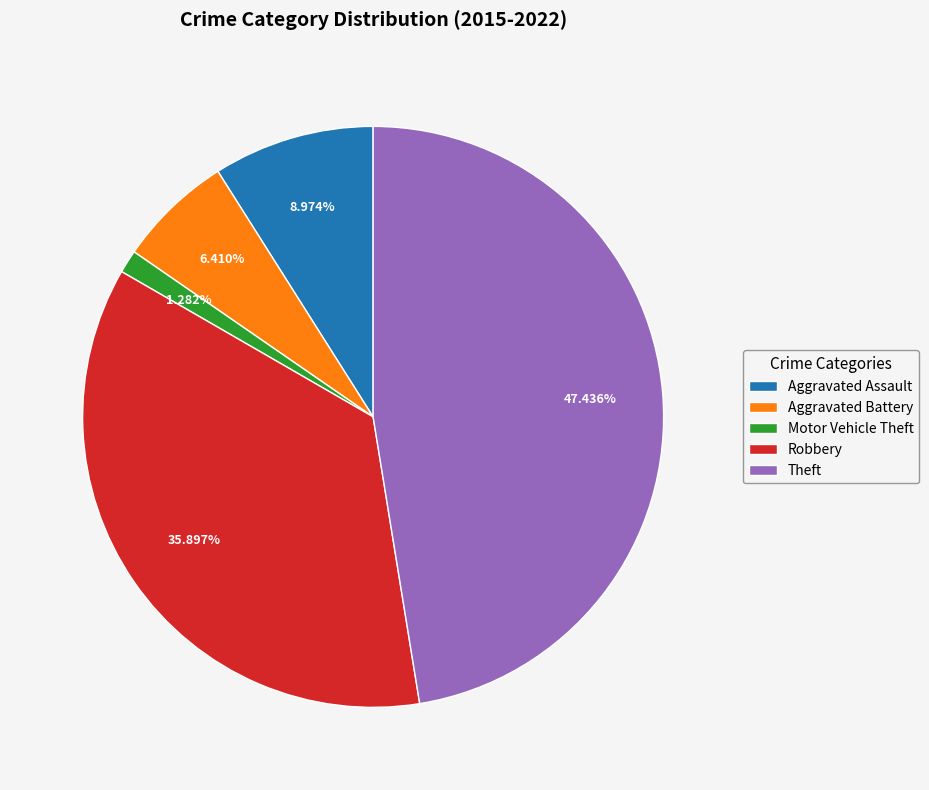

Which slice is the smallest?

Motor Vehicle Theft